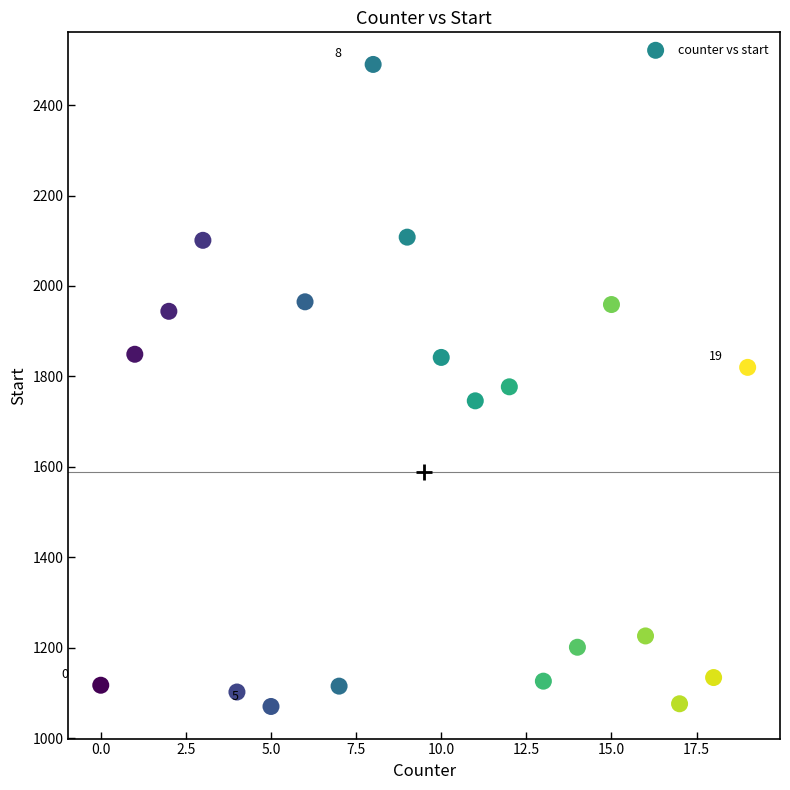

What is the range of X values (max minus min)?

19